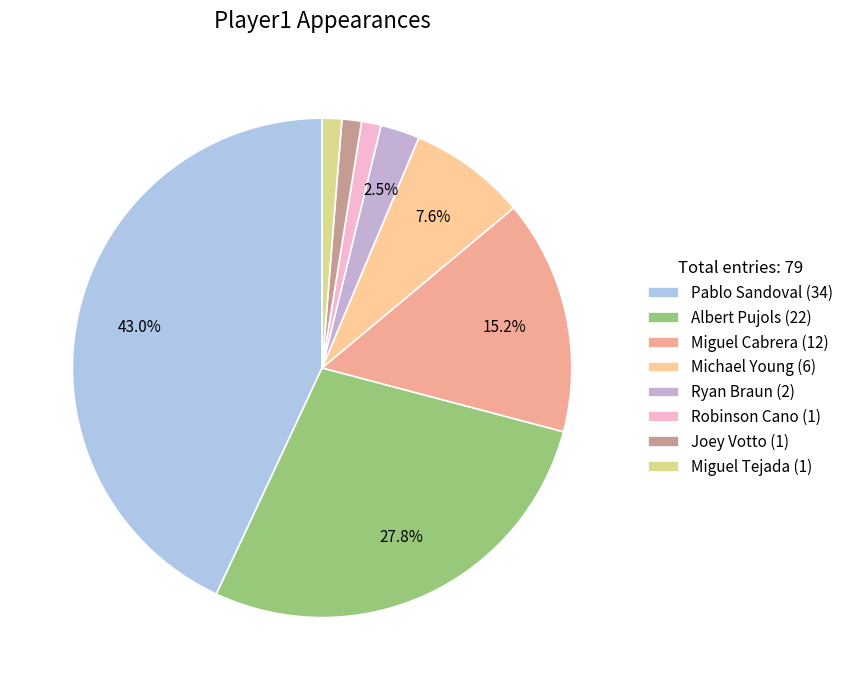

To the nearest percent, what is the average slice percentage?

12%